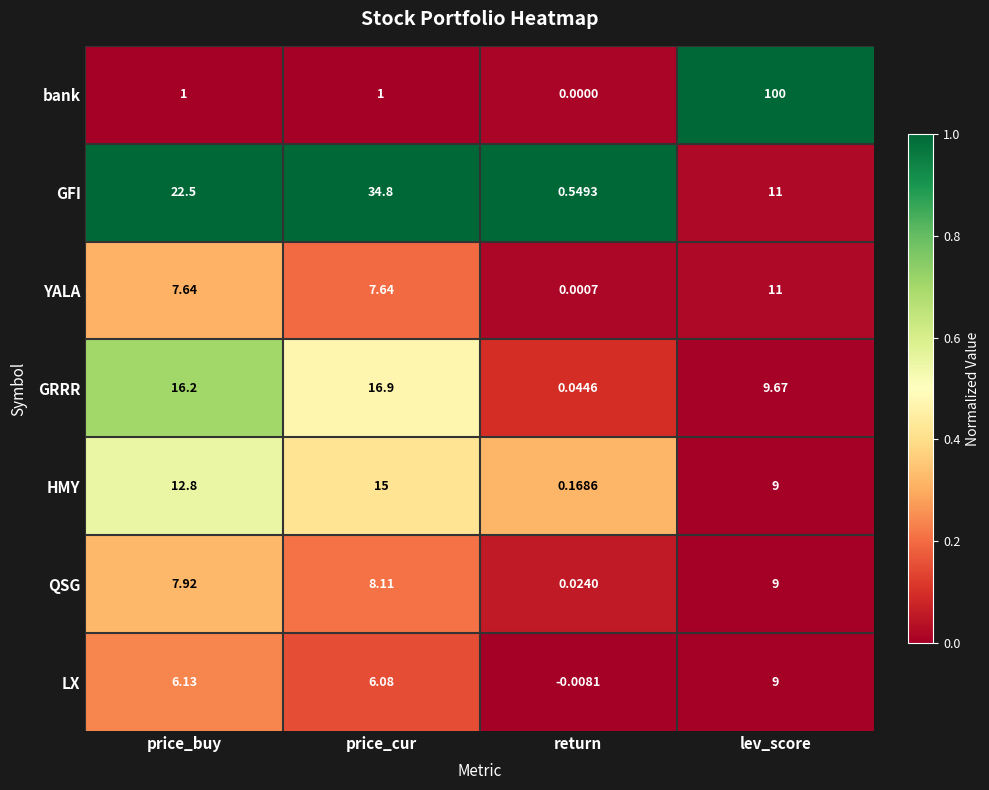

At price_buy, list the series in order from smallest to largest.

bank, LX, YALA, QSG, HMY, GRRR, GFI